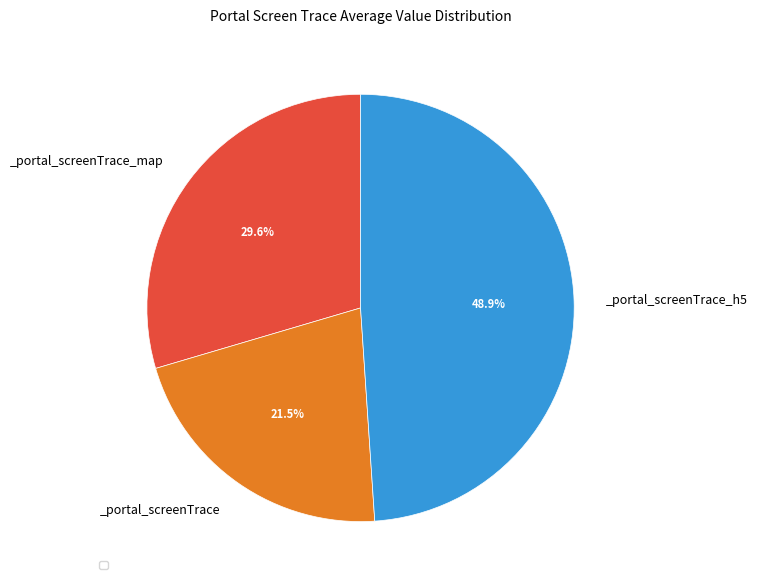

Does any single category account for the majority?

No